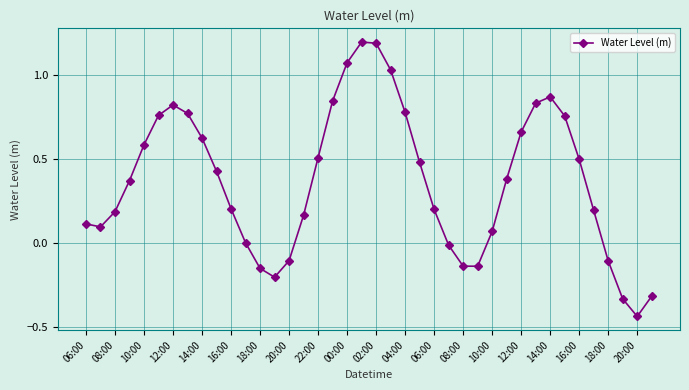

How many interior local peaks (higher than both neighbors) does the data have?

3